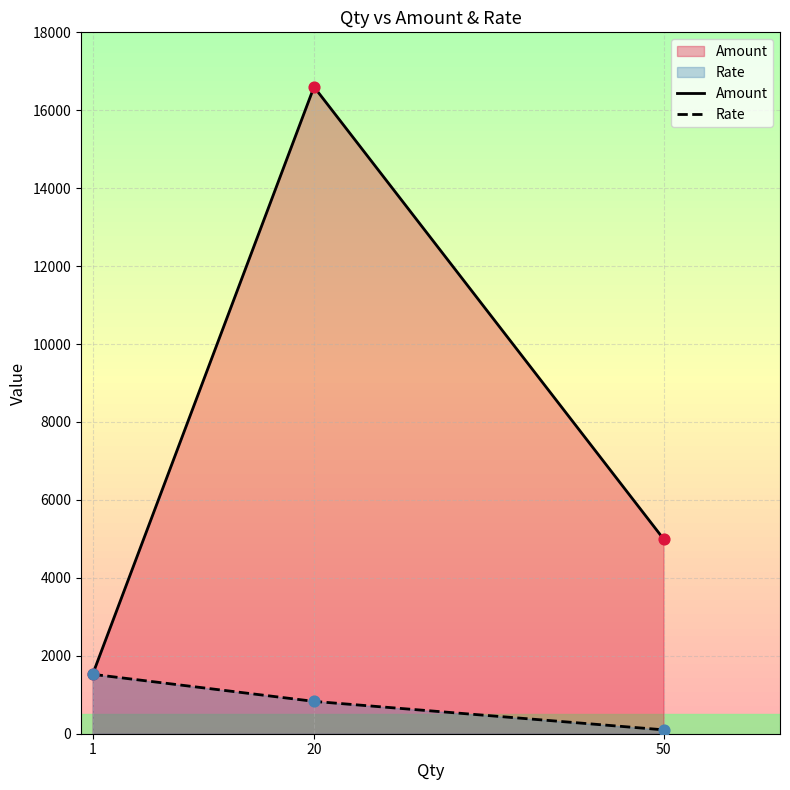

Which series contains the highest Y value?

Amount